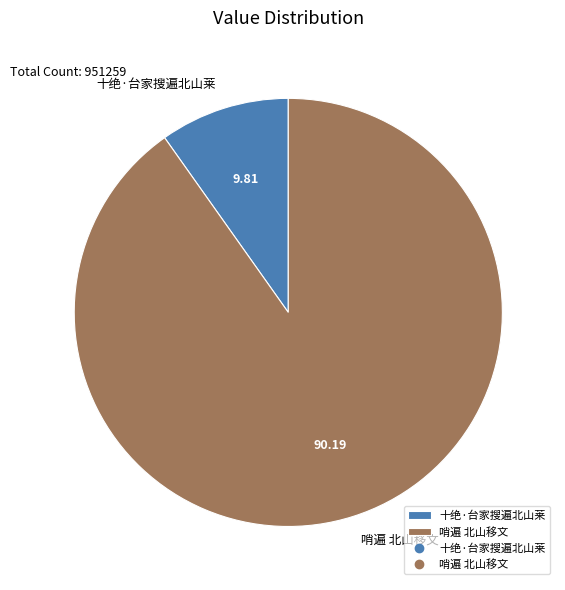

Do 十绝·台家搜遍北山莱 and 哨遍 北山移文 together represent more than half of the pie?

Yes